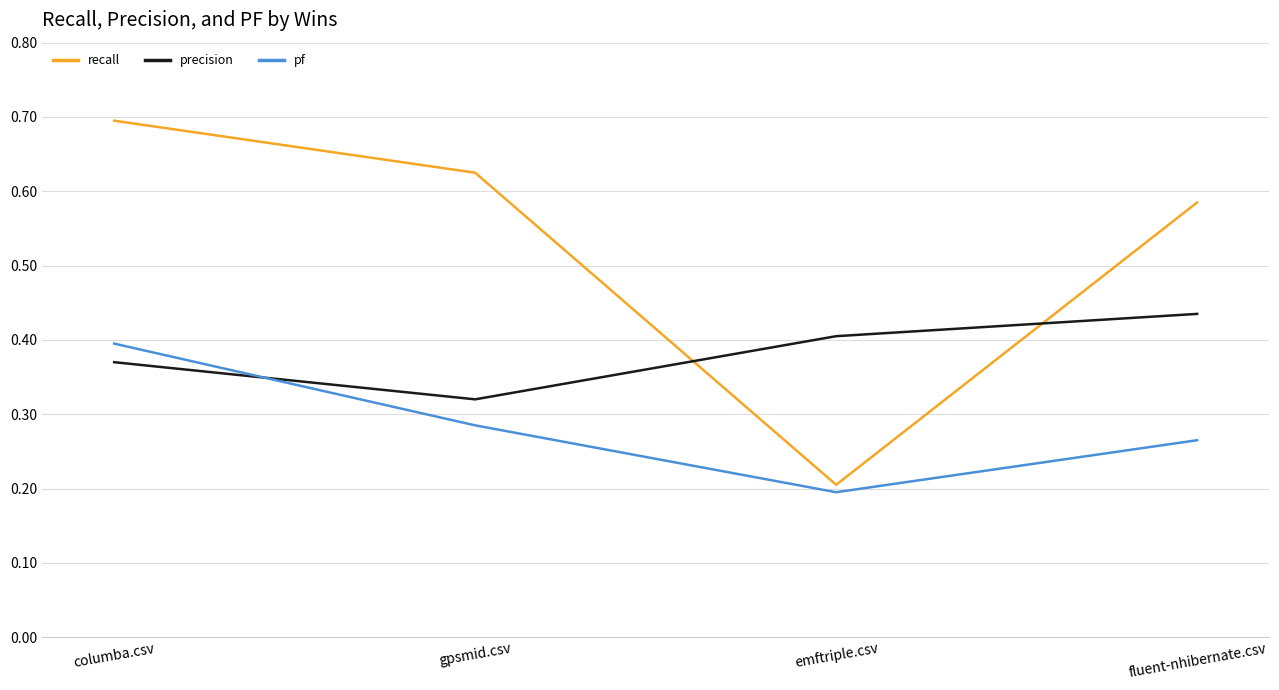

List the labels in order of precision value, largest first.

fluent-nhibernate.csv, emftriple.csv, columba.csv, gpsmid.csv